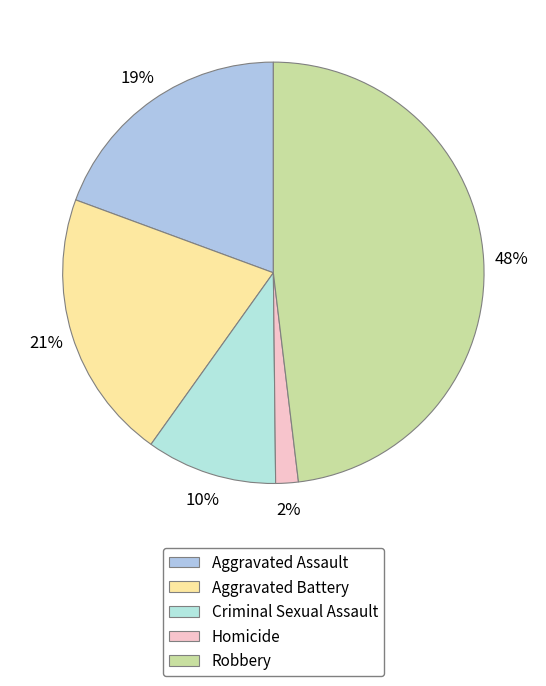

How many slices are in this pie chart?

5